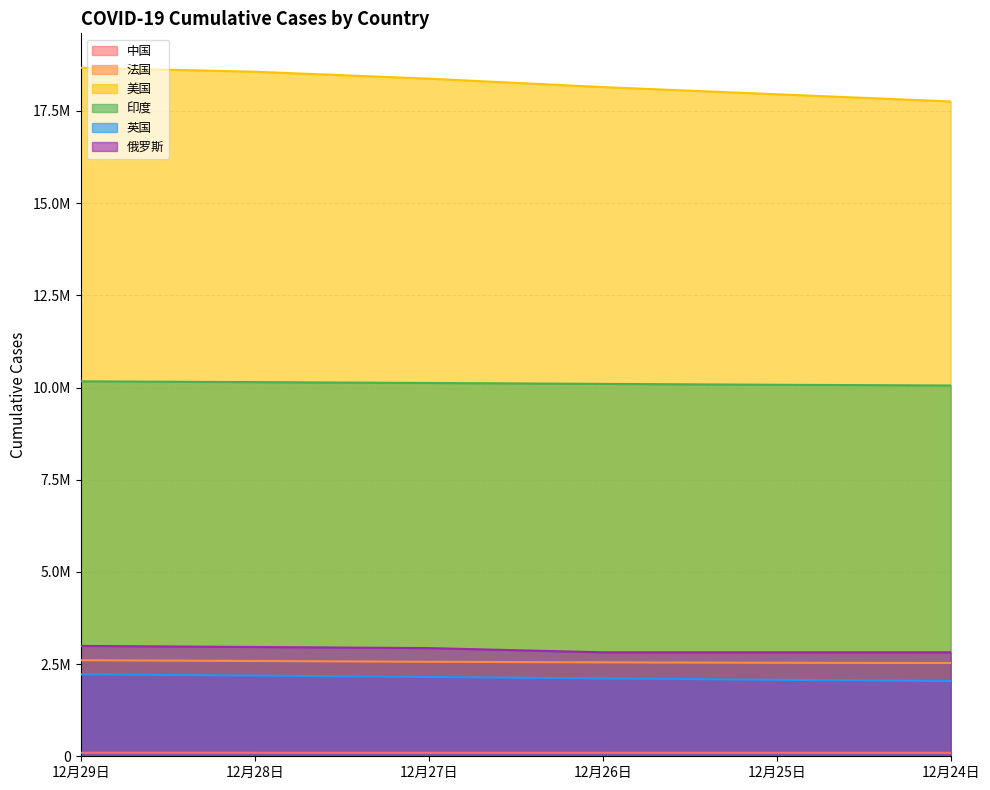

What is the sum of the 俄罗斯 values at 12月25日 and 12月26日?

5638858